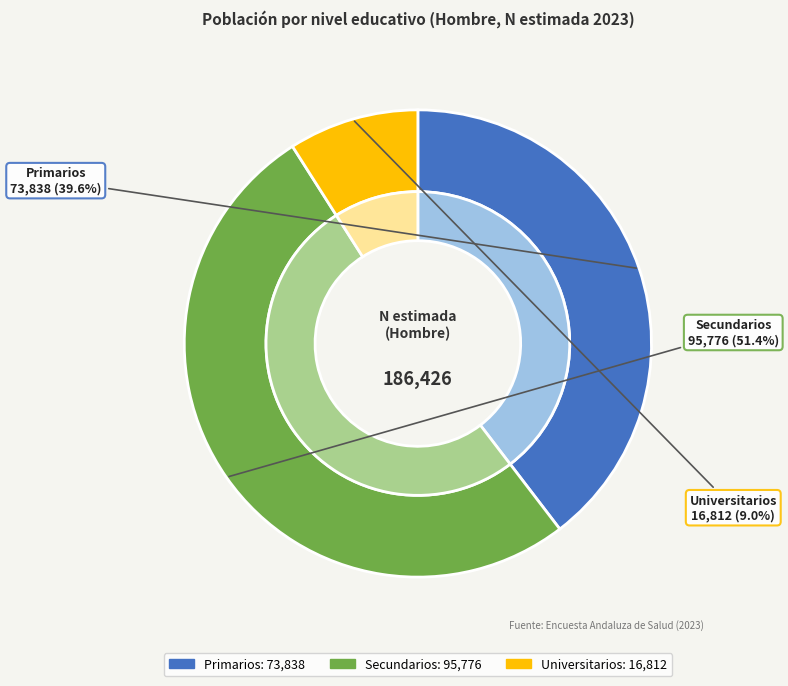

What percentage is NOT represented by Primarios?

60.4%